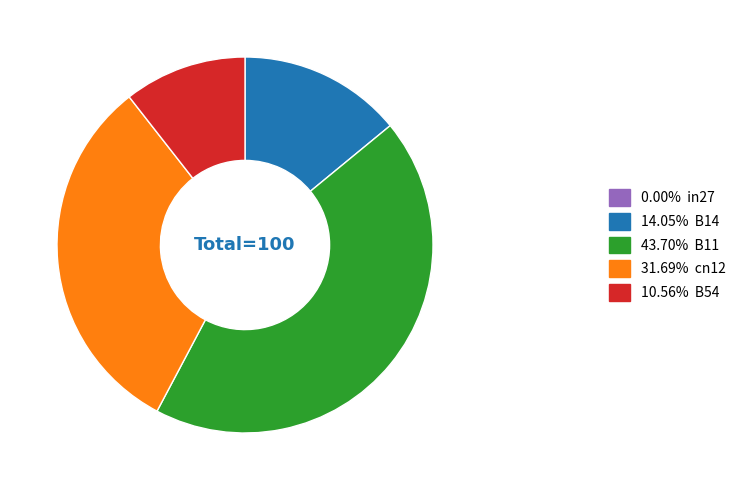

Is there any slice that represents more than half of the pie?

No